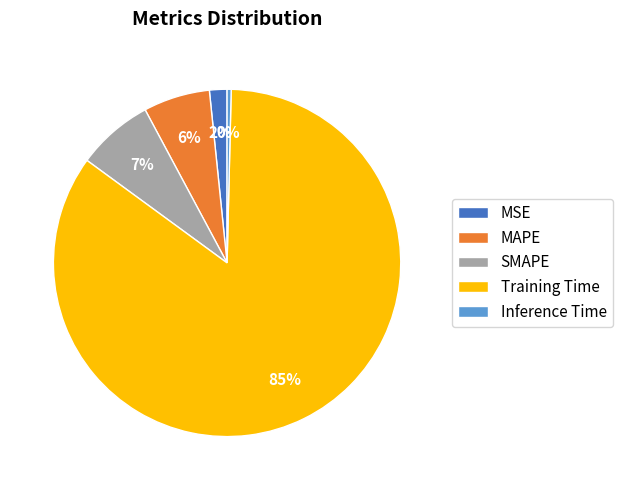

To the nearest percent, what portion does MSE represent?

2%